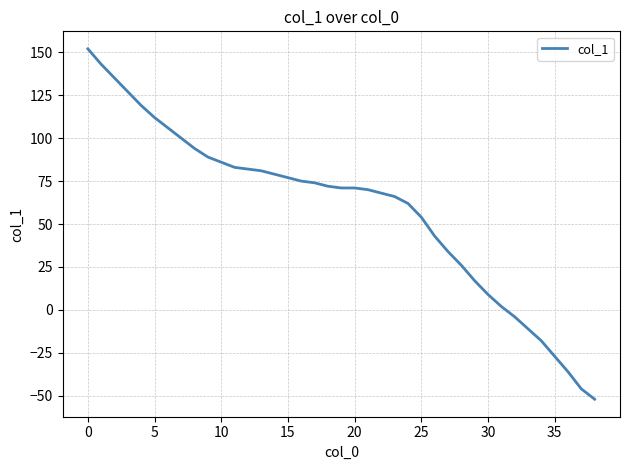

What is the difference between the maximum and minimum values?

204